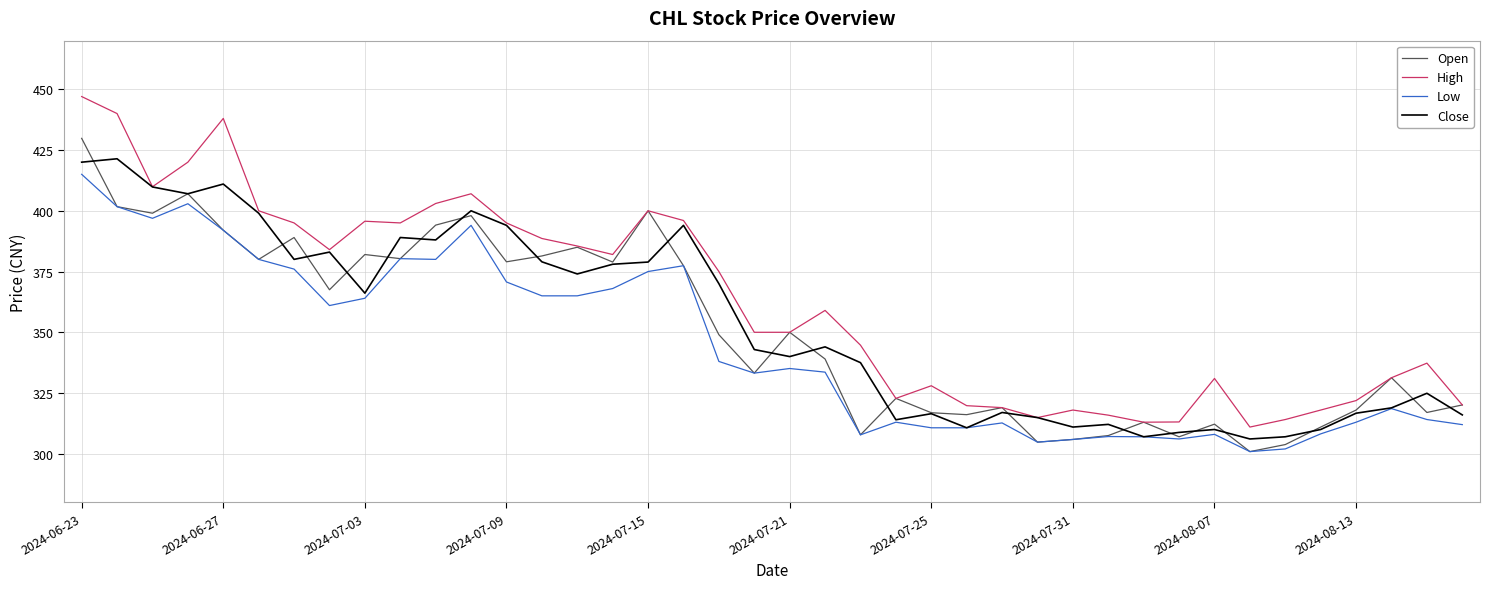

How many categories are shown in the chart?

40